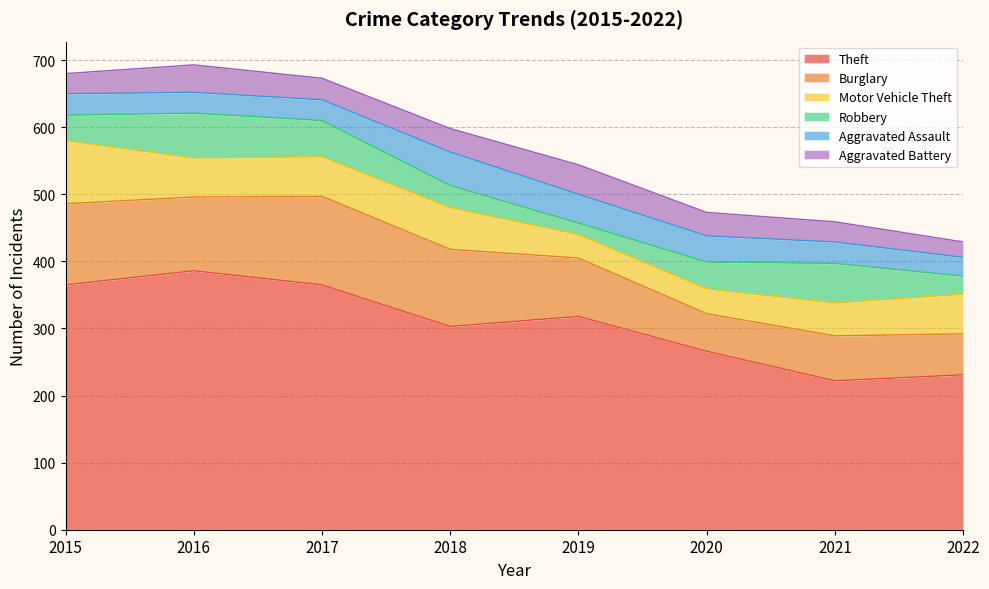

What is the total value across all series at 2015?

680